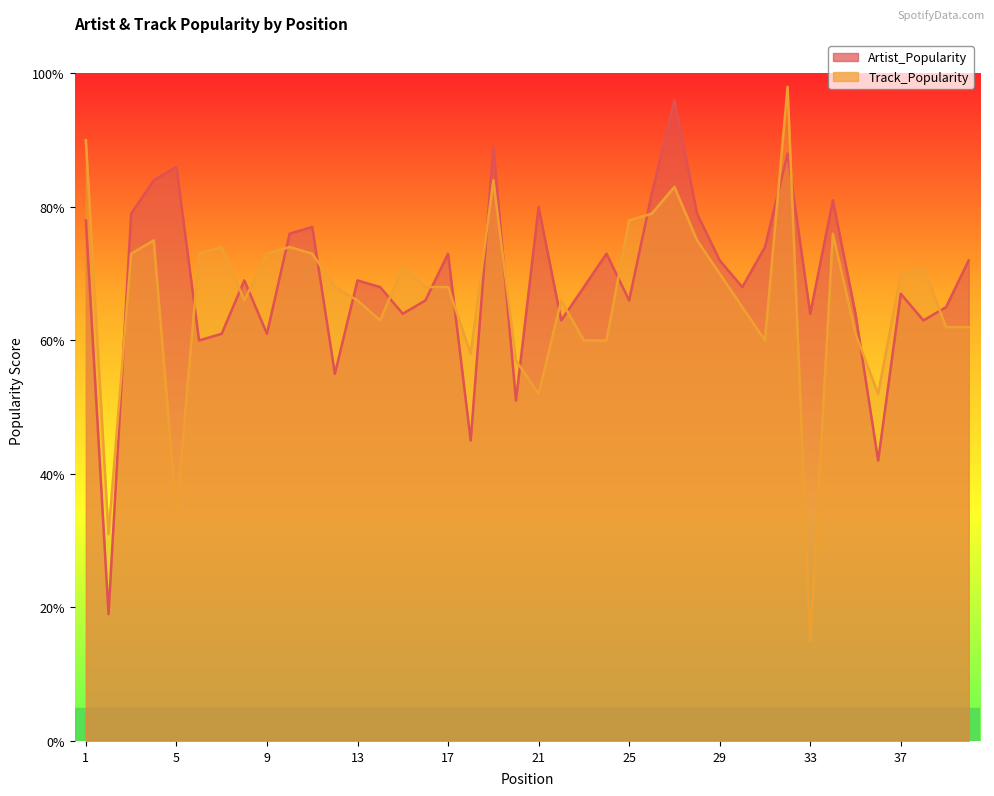

Between 17 and 36, which series saw the biggest shift?

Artist_Popularity